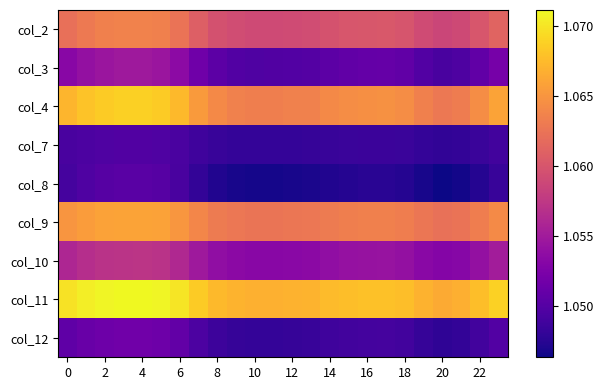

Reading left to right, transcribe all the data shown in this chart.

col_2: 1.1	1.1	1.1	1.1	1.1	1.1	1.1	1.1	1.1	1.1	1.1	1.1	1.1	1.1	1.1	1.1	1.1	1.1	1.1	1.1	1.1	1.1	1.1	1.1
col_3: 1.1	1.1	1.1	1.1	1.1	1.1	1.1	1.1	1.1	1.0	1.0	1.0	1.0	1.0	1.1	1.1	1.1	1.1	1.1	1.0	1.0	1.0	1.1	1.1
col_4: 1.1	1.1	1.1	1.1	1.1	1.1	1.1	1.1	1.1	1.1	1.1	1.1	1.1	1.1	1.1	1.1	1.1	1.1	1.1	1.1	1.1	1.1	1.1	1.1
col_7: 1.0	1.0	1.0	1.0	1.0	1.0	1.0	1.0	1.0	1.0	1.0	1.0	1.0	1.0	1.0	1.0	1.0	1.0	1.0	1.0	1.0	1.0	1.0	1.0
col_8: 1.0	1.0	1.1	1.1	1.1	1.1	1.0	1.0	1.0	1.0	1.0	1.0	1.0	1.0	1.0	1.0	1.0	1.0	1.0	1.0	1.0	1.0	1.0	1.0
col_9: 1.1	1.1	1.1	1.1	1.1	1.1	1.1	1.1	1.1	1.1	1.1	1.1	1.1	1.1	1.1	1.1	1.1	1.1	1.1	1.1	1.1	1.1	1.1	1.1
col_10: 1.1	1.1	1.1	1.1	1.1	1.1	1.1	1.1	1.1	1.1	1.1	1.1	1.1	1.1	1.1	1.1	1.1	1.1	1.1	1.1	1.1	1.1	1.1	1.1
col_11: 1.1	1.1	1.1	1.1	1.1	1.1	1.1	1.1	1.1	1.1	1.1	1.1	1.1	1.1	1.1	1.1	1.1	1.1	1.1	1.1	1.1	1.1	1.1	1.1
col_12: 1.1	1.1	1.1	1.1	1.1	1.1	1.1	1.0	1.0	1.0	1.0	1.0	1.0	1.0	1.0	1.0	1.0	1.0	1.0	1.0	1.0	1.0	1.0	1.0